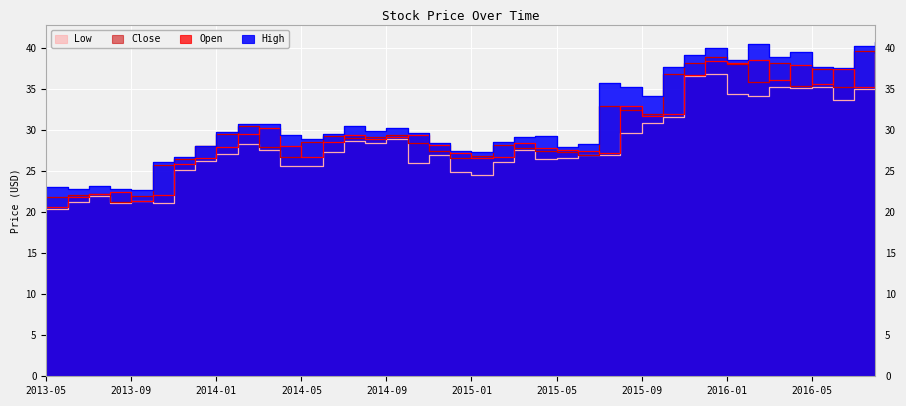

How many distinct data groups are displayed?

4